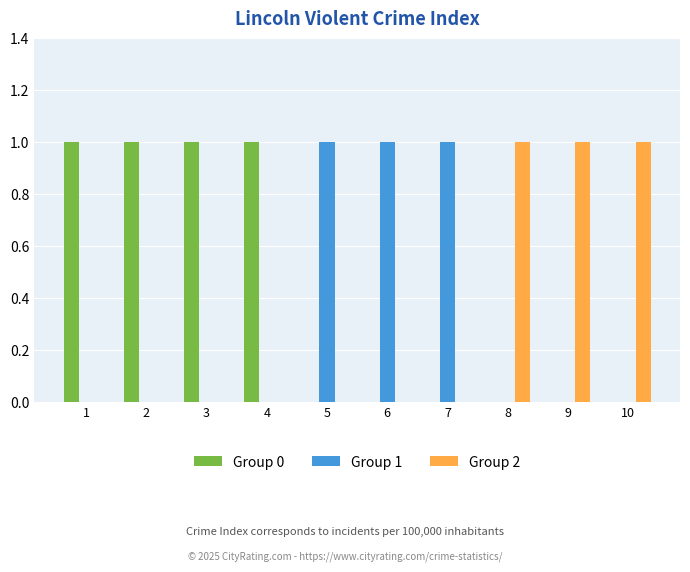

Reading left to right, what are all the values shown in this chart?

Group 0: 1=1	2=1	3=1	4=1	5=0	6=0	7=0	8=0	9=0	10=0
Group 1: 1=0	2=0	3=0	4=0	5=1	6=1	7=1	8=0	9=0	10=0
Group 2: 1=0	2=0	3=0	4=0	5=0	6=0	7=0	8=1	9=1	10=1